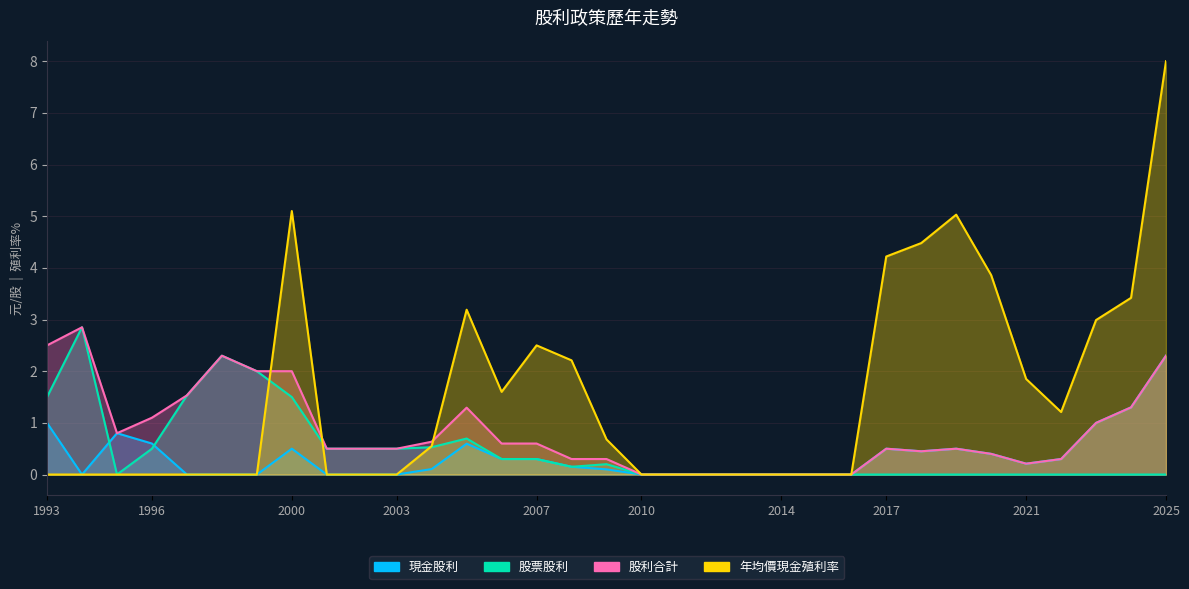

What is the difference between the maximum and minimum values in the 年均價現金殖利率 series?

8.0